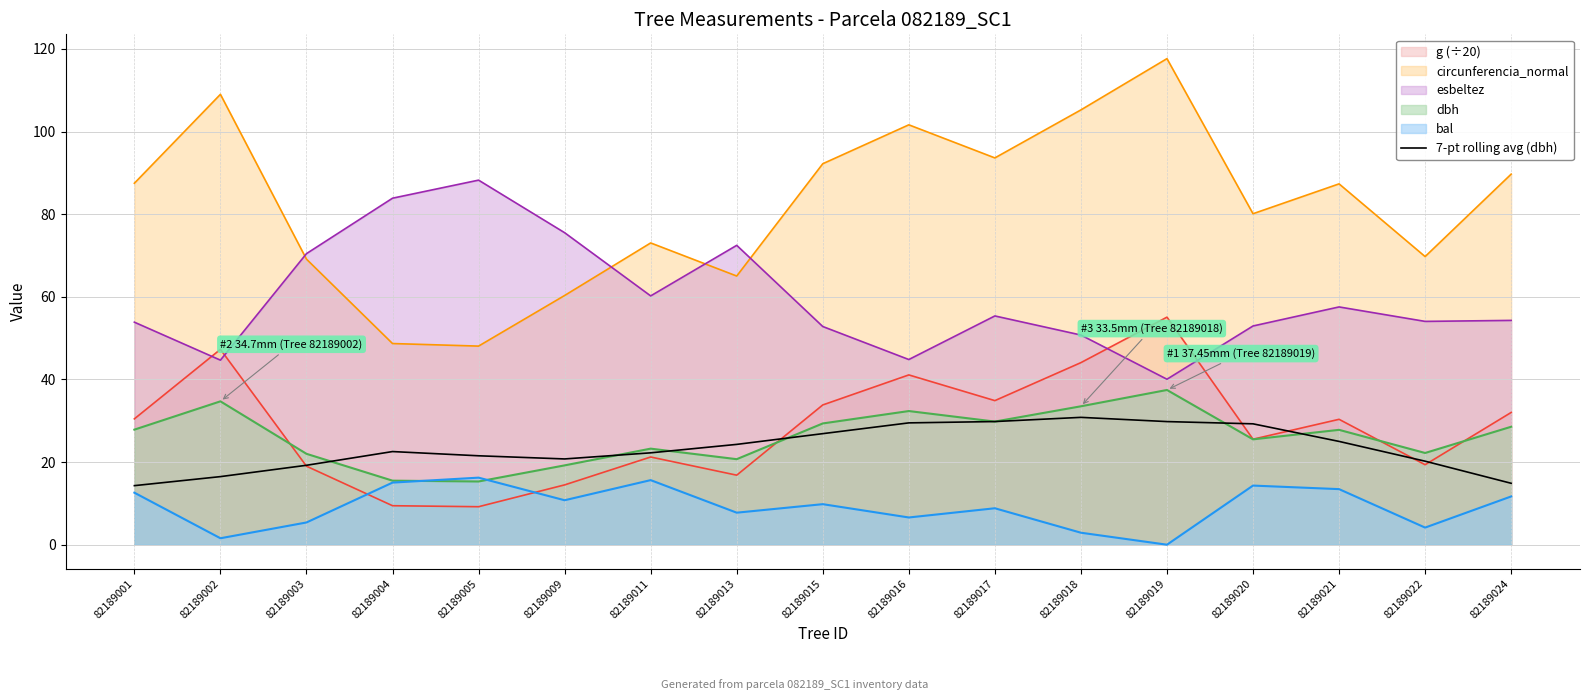

What is the greatest value displayed?

117.7